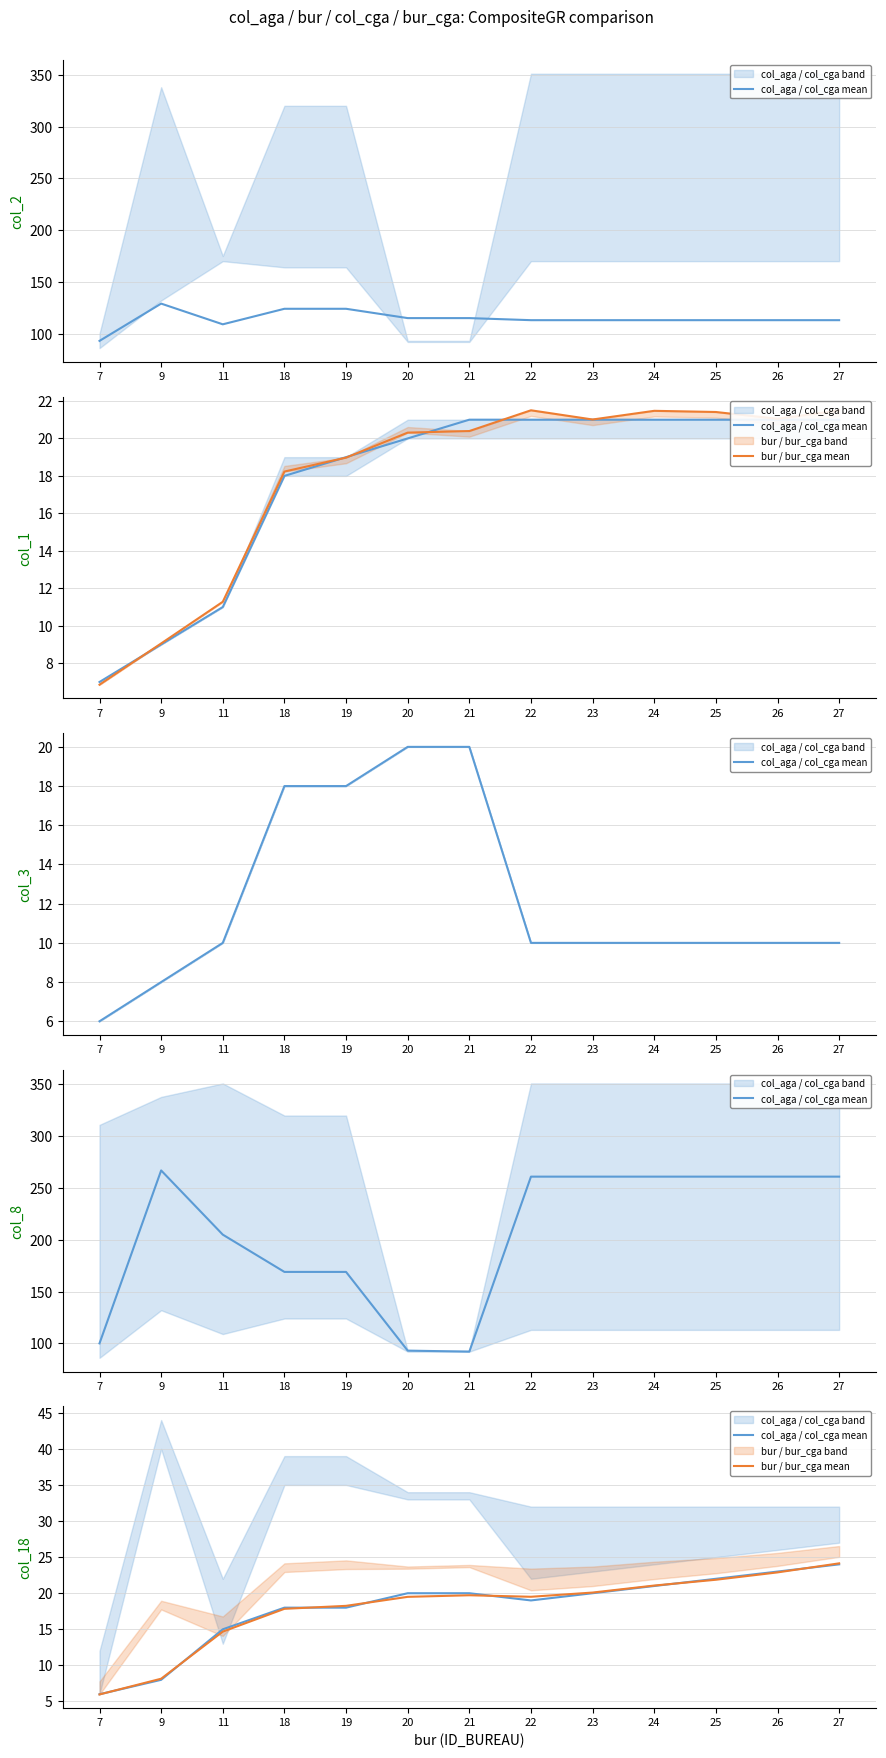

How many data points in bur / bur_cga mean are less than 19?

5